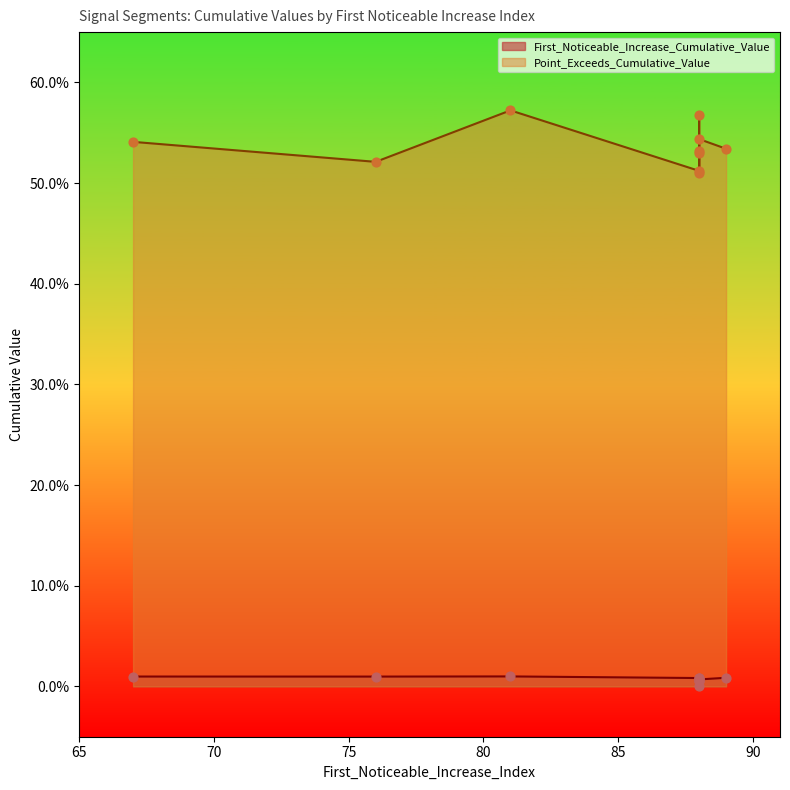

At how many categories does at least one series exceed 0?

10